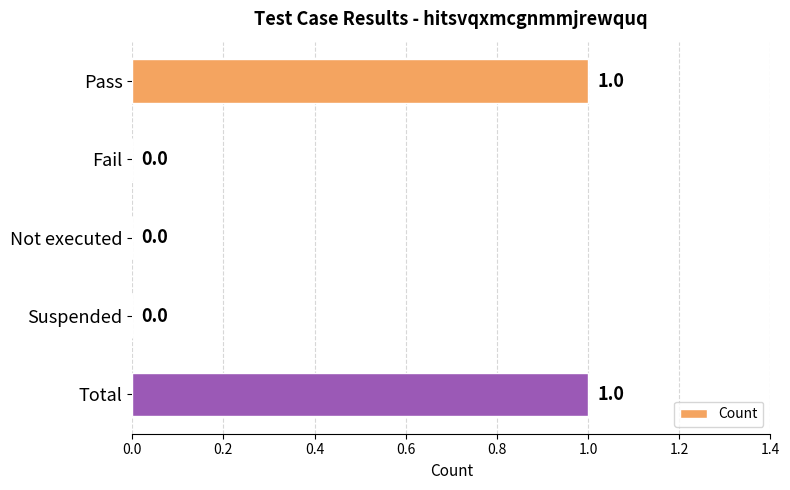

Reading top to bottom, extract all data points from this chart.

Pass=1	Fail=0	Not executed=0	Suspended=0	Total=1